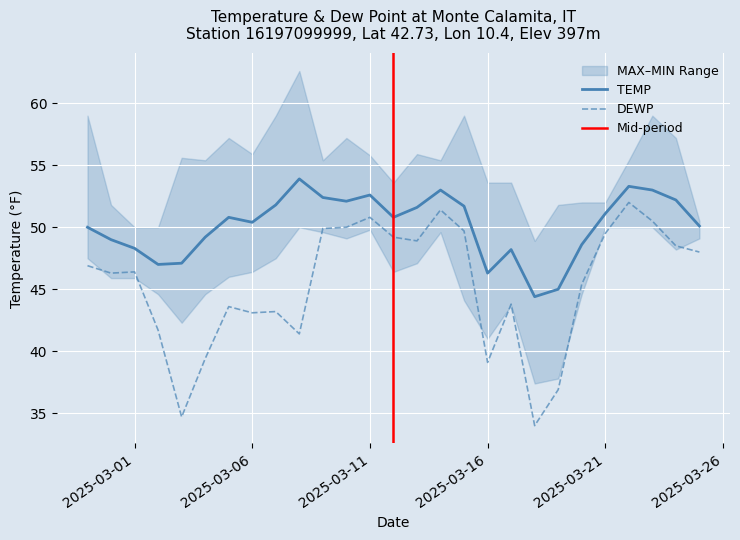

What is the maximum value for TEMP?

53.9